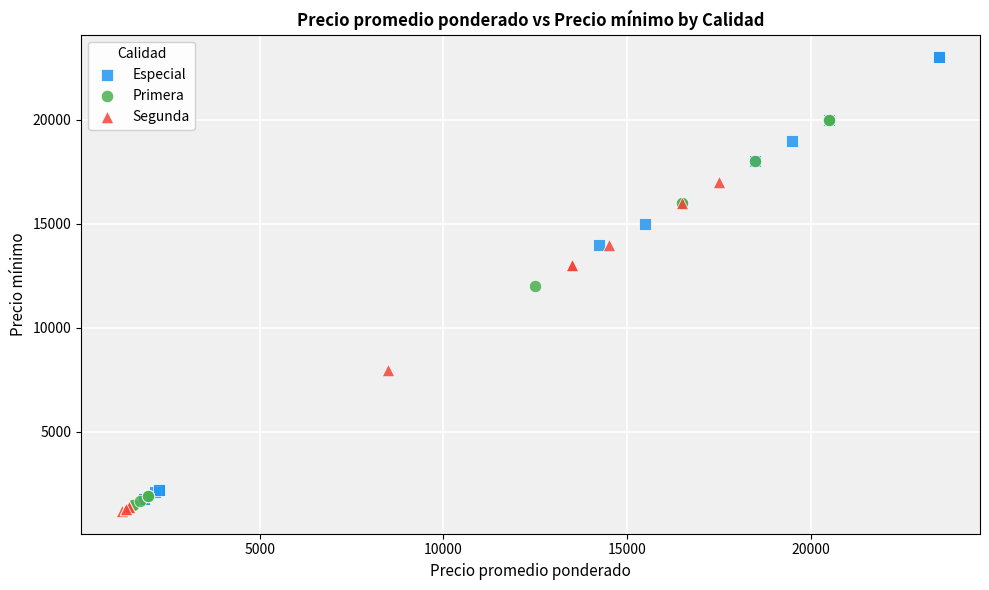

Which series has the largest Y range (max minus min)?

Especial